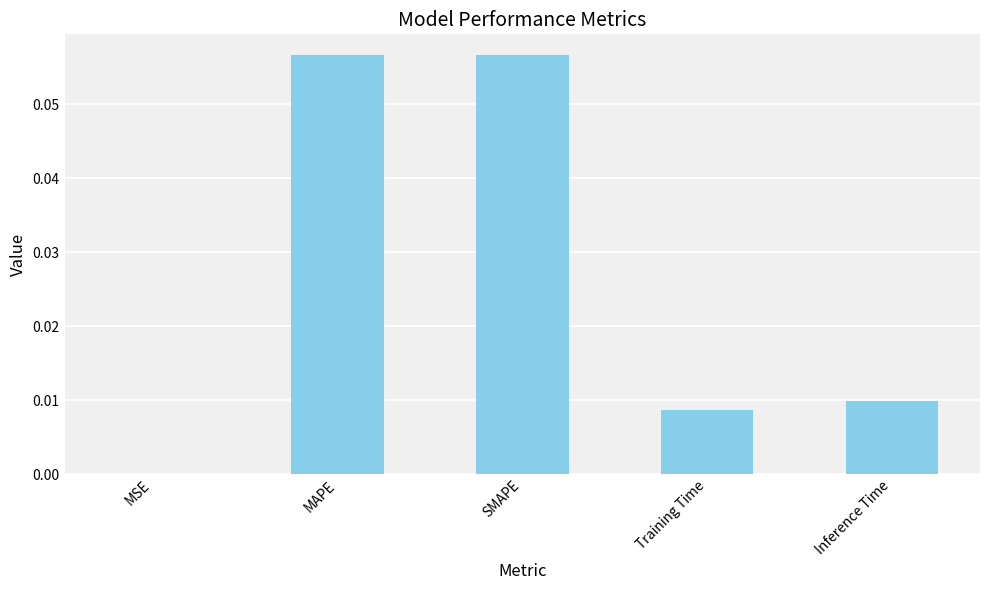

Where is the data nearest to the value 0?

MSE